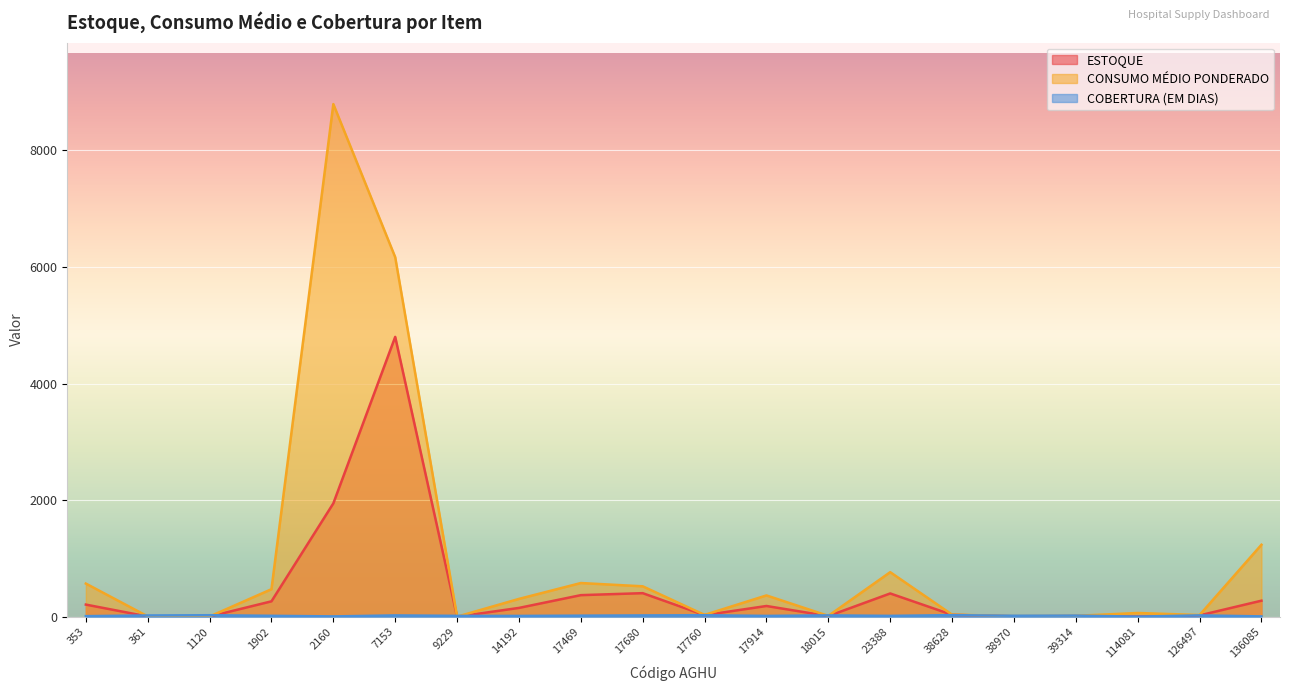

What is the value of the ESTOQUE point at the 4th from the left?

265.0